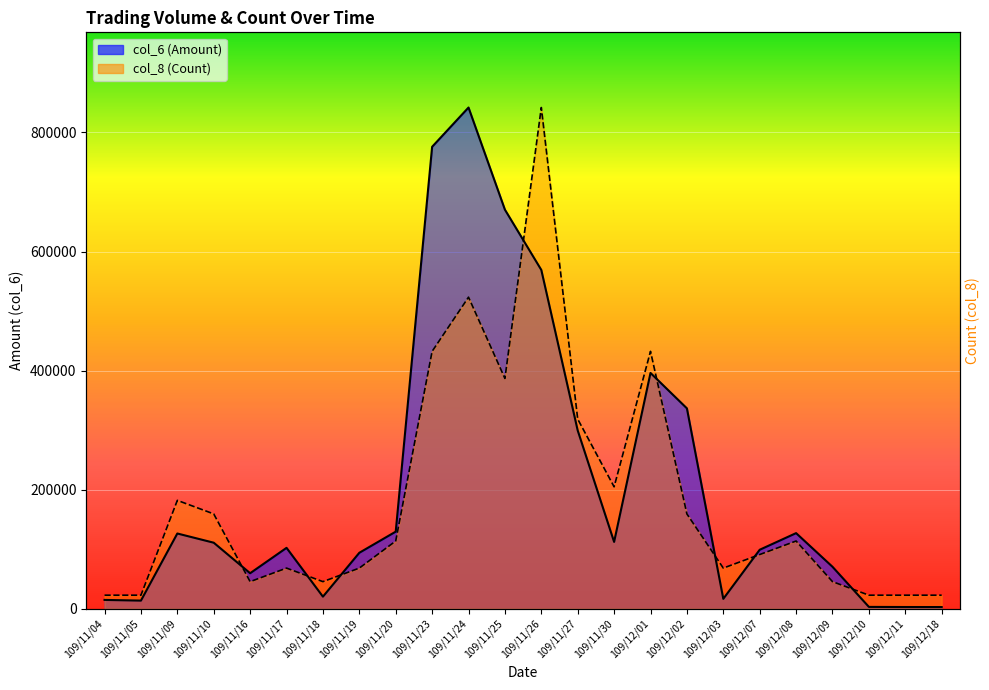

Reading right to left, list all the values displayed in this chart.

col_6 (Amount): 2820.0	2880.0	3080.0	70480.0	127000.0	99060.0	16630.0	336570.0	396020.0	112250.0	299370.0	569010.0	670260.0	841850.0	775870.0	129490.0	94000.0	20300.0	102280.0	59640.0	110910.0	126370.0	13650.0	14820.0
col_8 (Count): 22752.7	22752.7	22752.7	45505.4	113763.5	91010.8	68258.1	159268.9	432301.4	204774.3	318537.8	841850.0	386795.9	523312.2	432301.4	113763.5	68258.1	45505.4	68258.1	45505.4	159268.9	182021.6	22752.7	22752.7